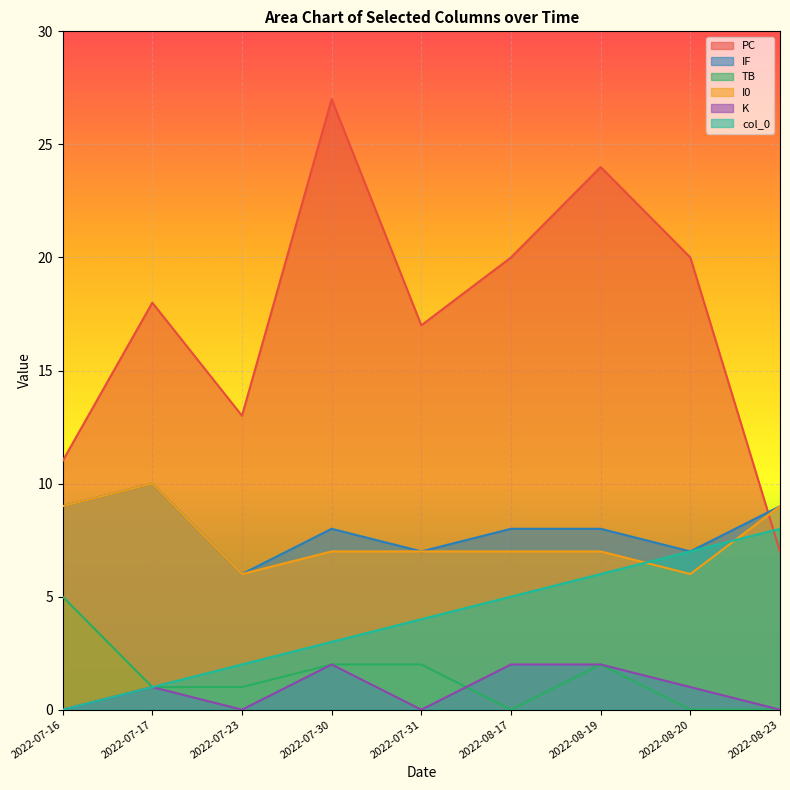

What is the label of the 3rd point from the right?

2022-08-19